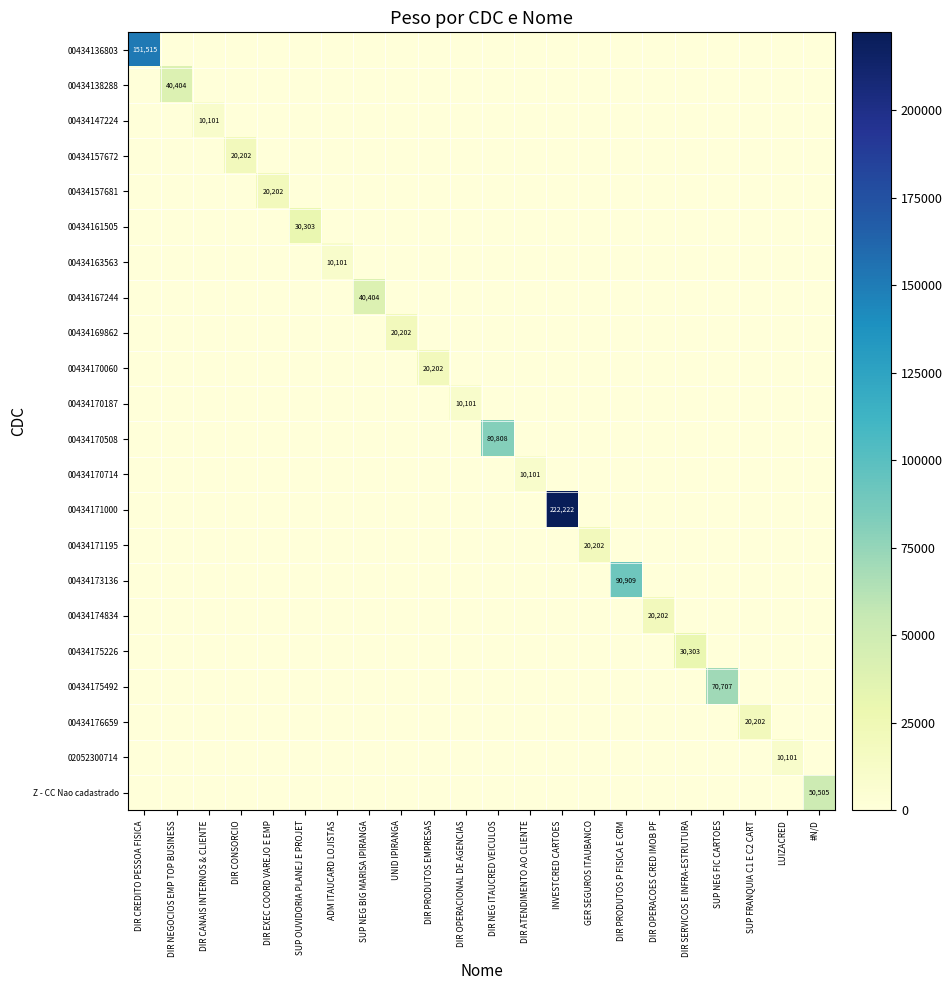

Which series changed the most between DIR EXEC COORD VAREJO E EMP and DIR PRODUTOS EMPRESAS?

00434157681